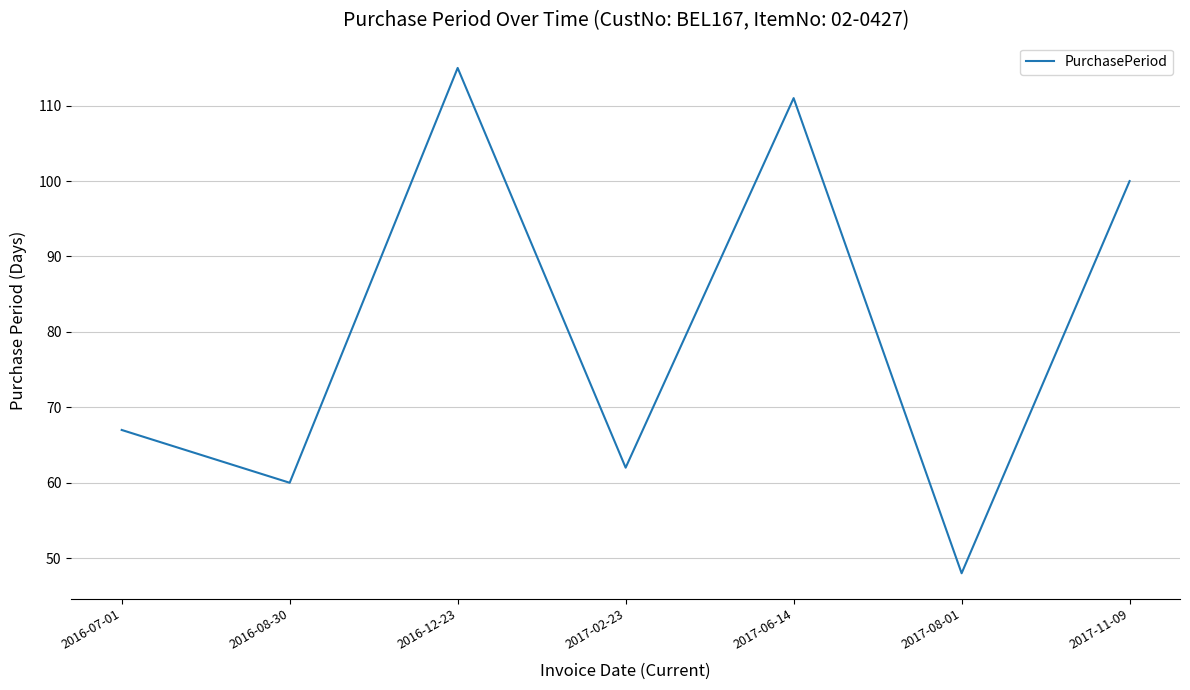

What is the difference between the values at 2016-12-23 and 2016-08-30?

55